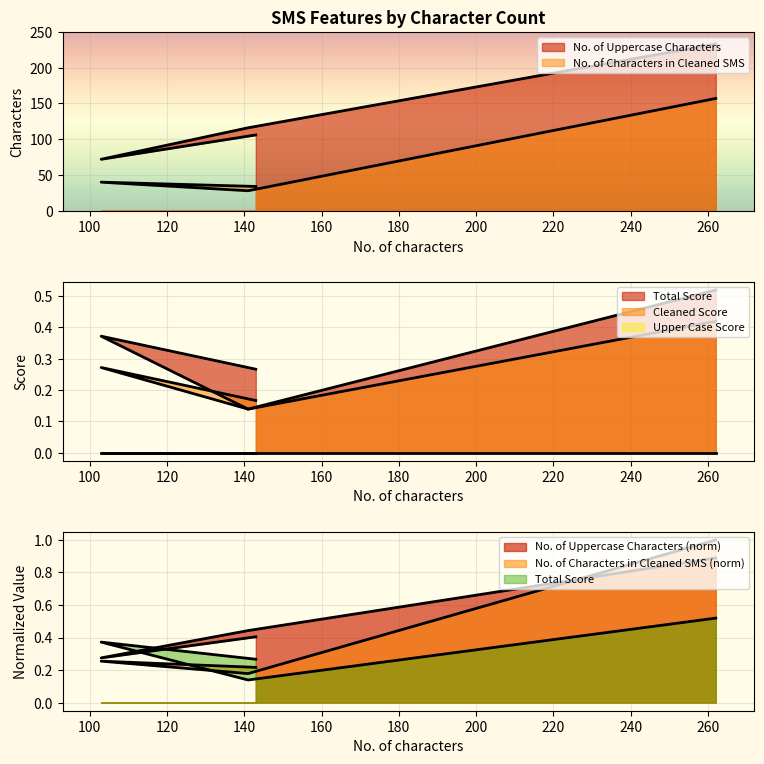

What value does the No. of Characters in Cleaned SMS series have at 103?

40.0